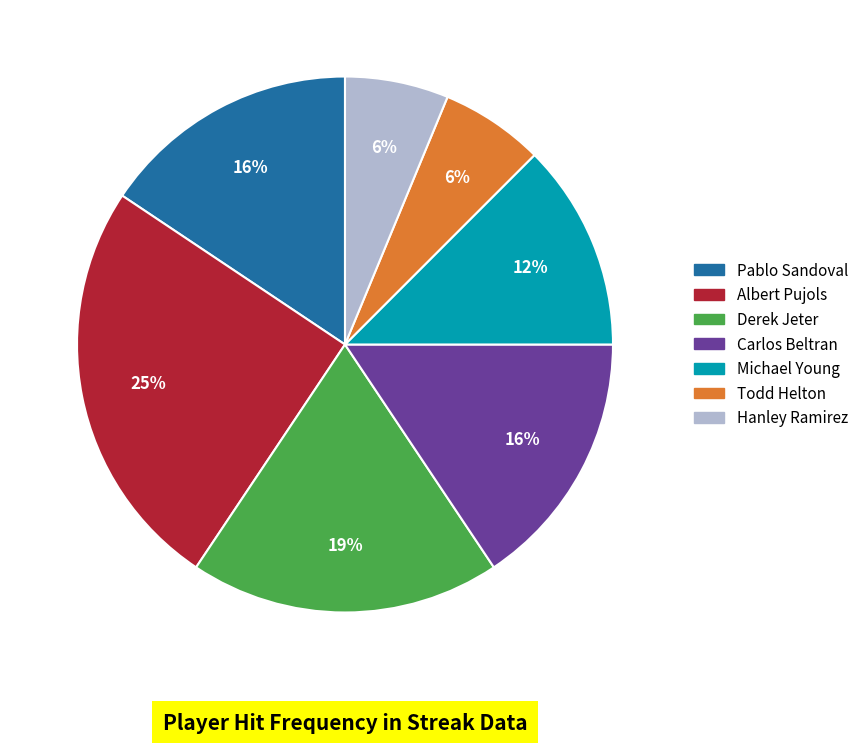

To the nearest percent, what is the difference between the largest and smallest slice percentages?

19%